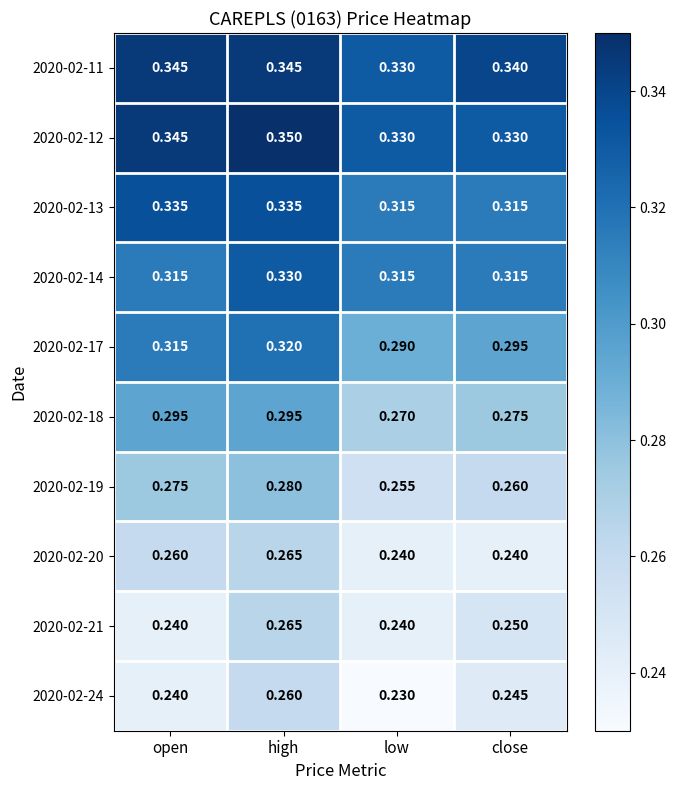

Which category has the highest value across all series?

high